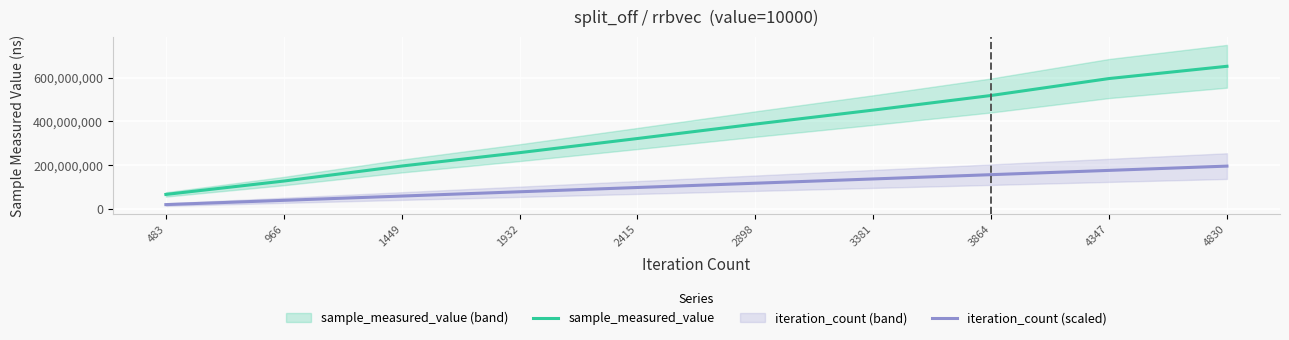

The value of sample_measured_value at 4347 is 895724732.0. True or false?

False